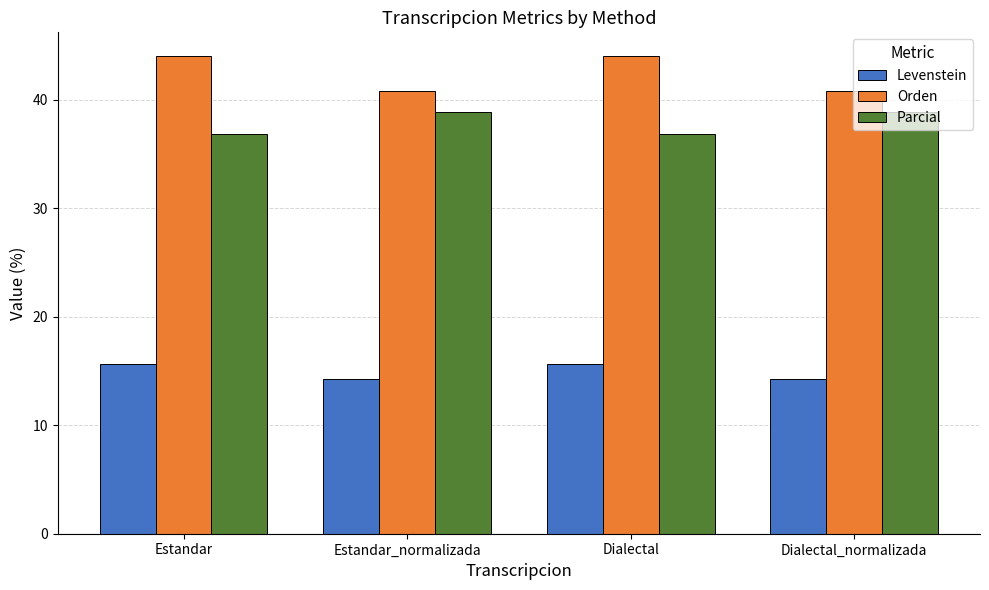

The value of Orden at Estandar is 70.1. True or false?

False